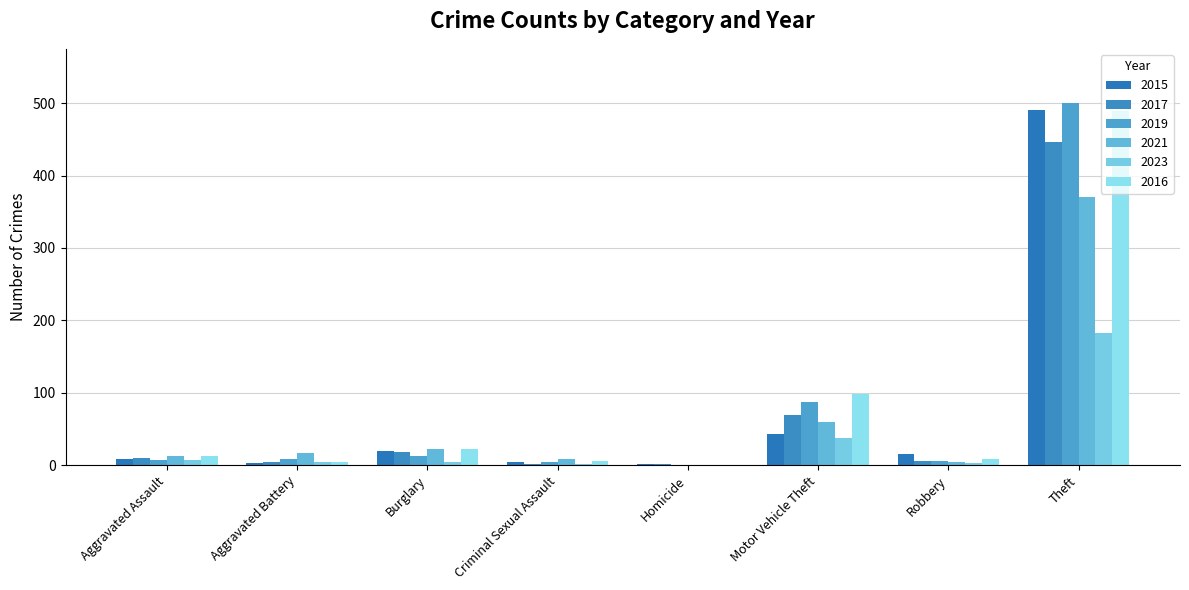

Count the number of categories in the chart.

8